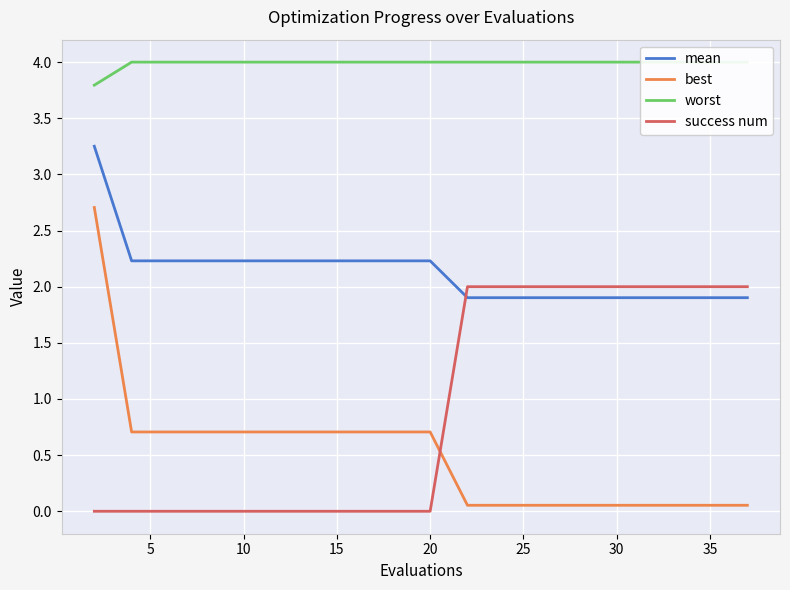

True or false: mean has a value of 2.2 at 20.

True